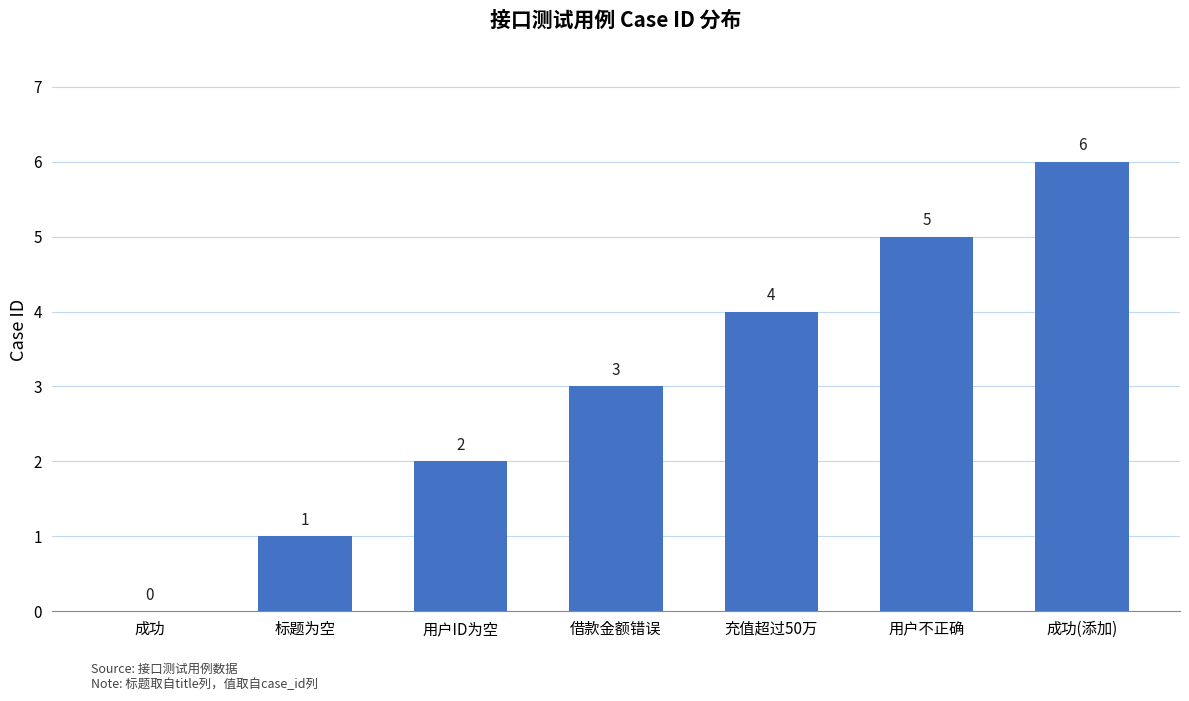

How many values are between 1 and 5?

5